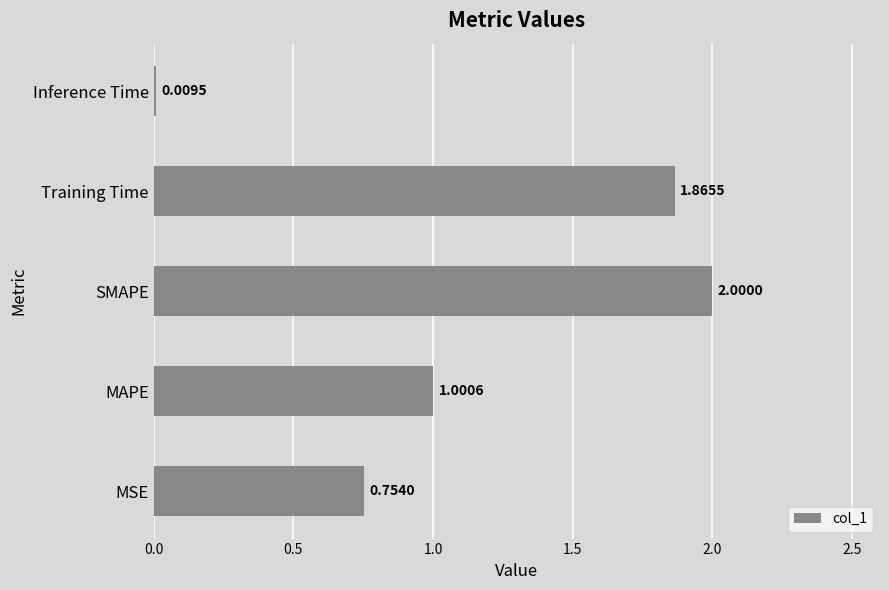

Between Training Time and Inference Time, which is larger?

Training Time